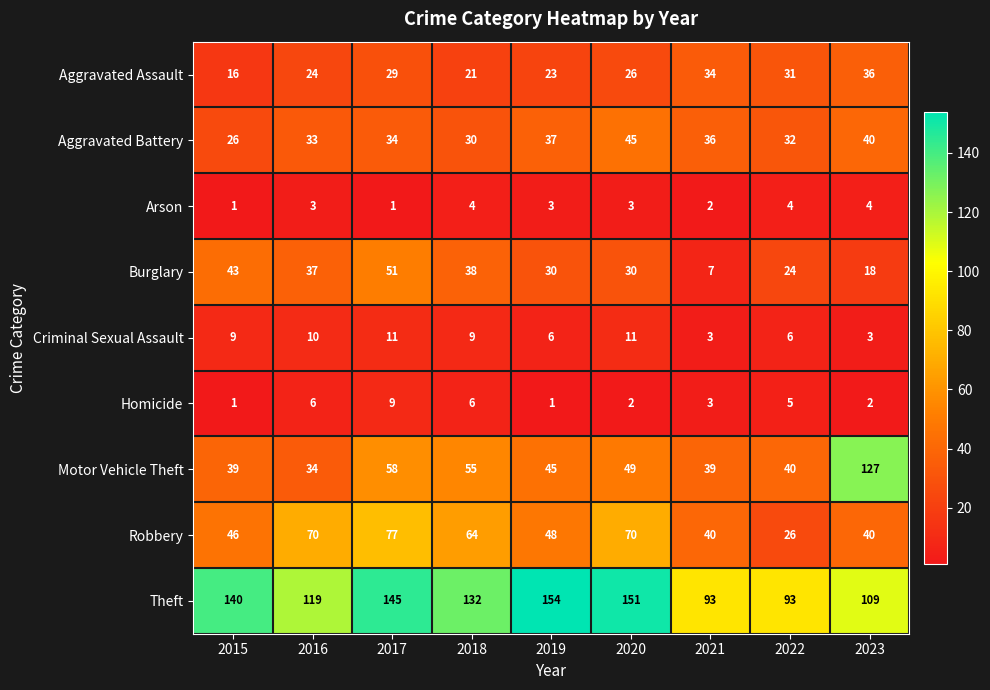

The Criminal Sexual Assault series shows 2 at 2022. True or false?

False